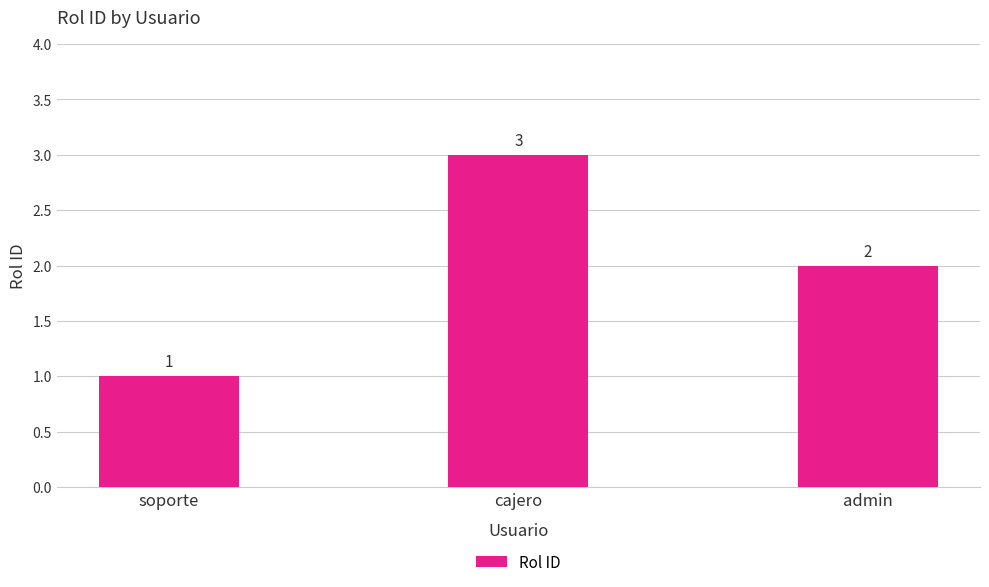

What value does the data have at soporte?

1